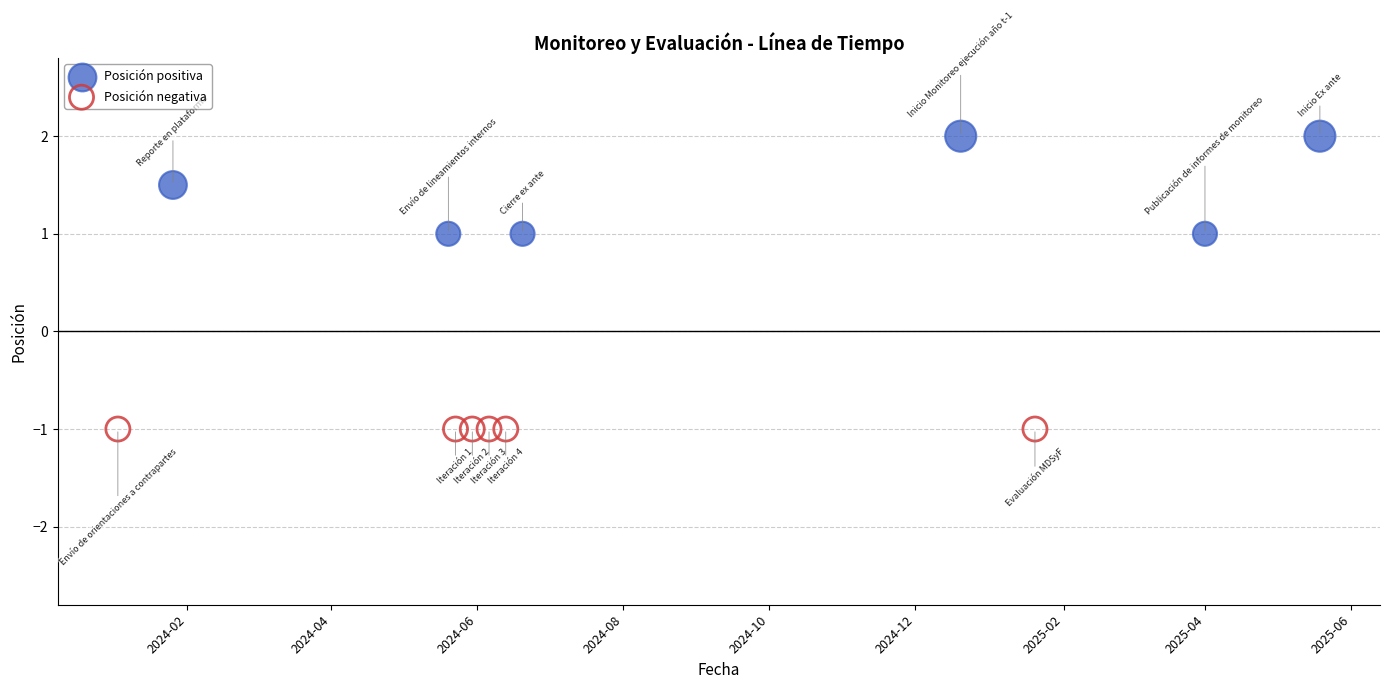

Which series contains the highest Y value?

Posición positiva